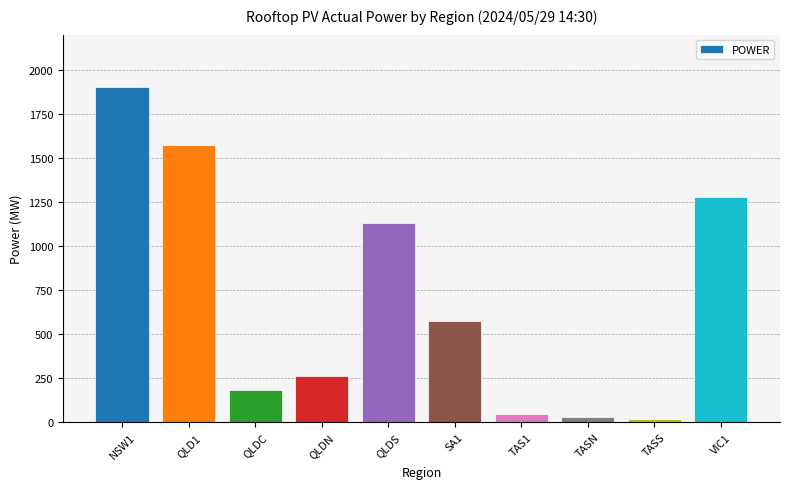

What is the change in value from TASN to VIC1?

+1246.9